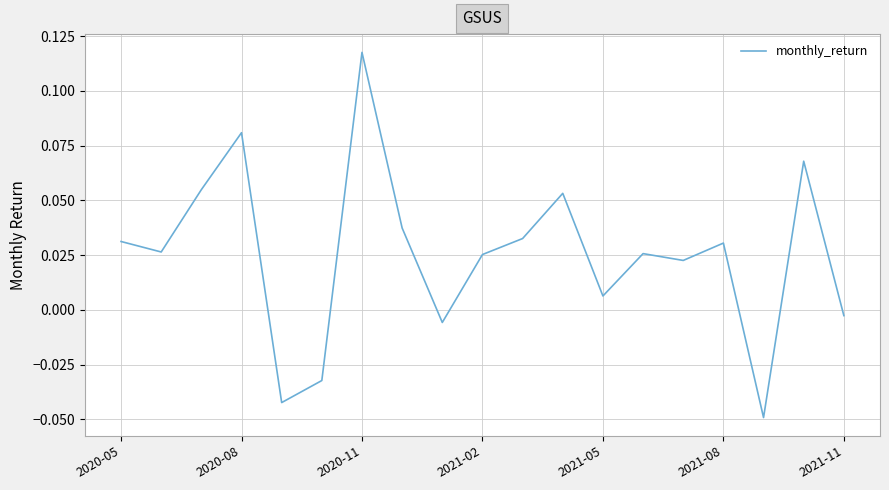

True or false: the data has more than 1 interior local peaks.

True